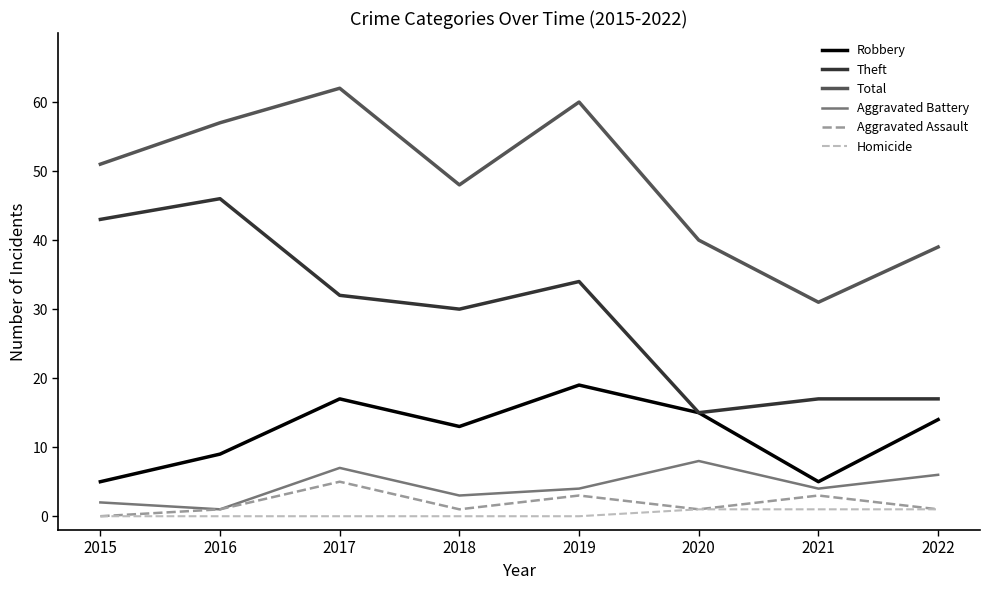

True or false: Theft and Homicide intersect in this chart.

False